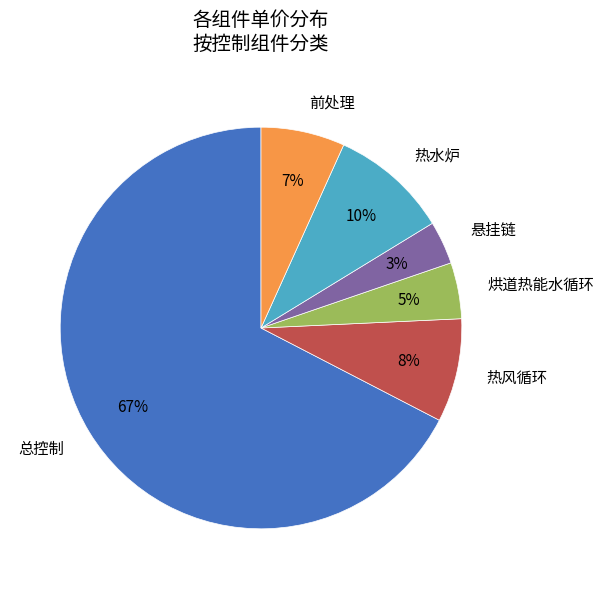

Is 热风循环 the majority of the pie?

No